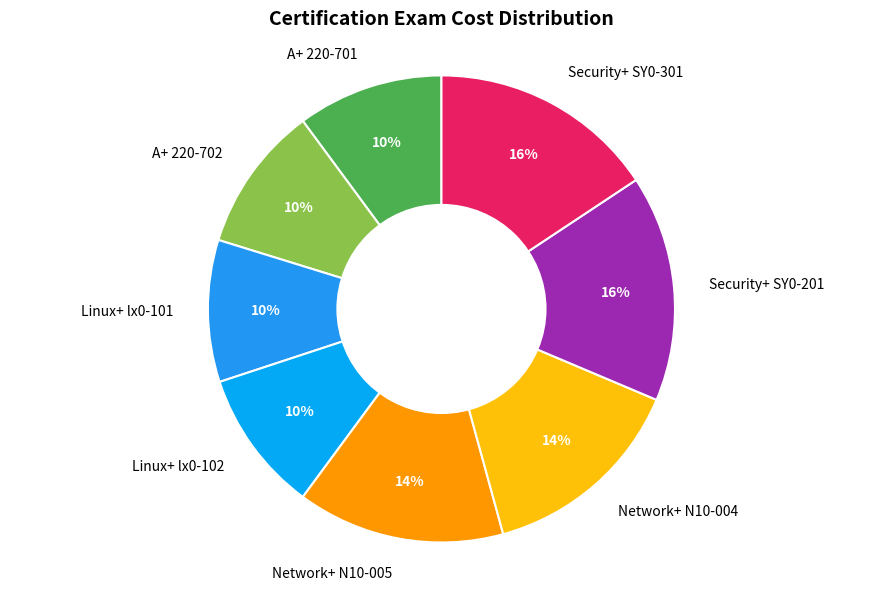

Between Network+ N10-004 and A+ 220-701, which is larger?

Network+ N10-004